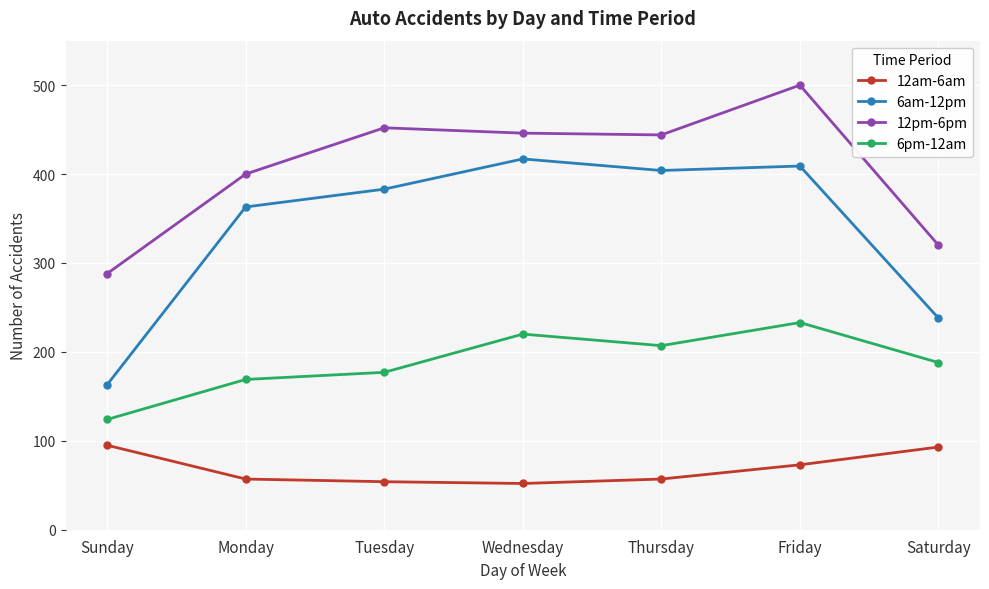

What is the highest value of the 12pm-6pm series?

500